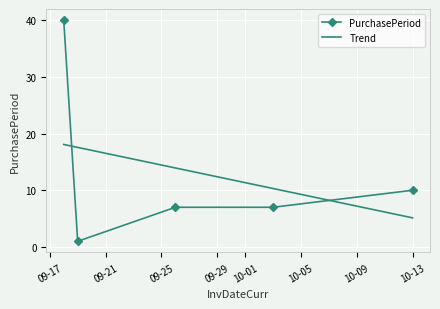

List the series in order of their peak value, highest first.

PurchasePeriod, Trend